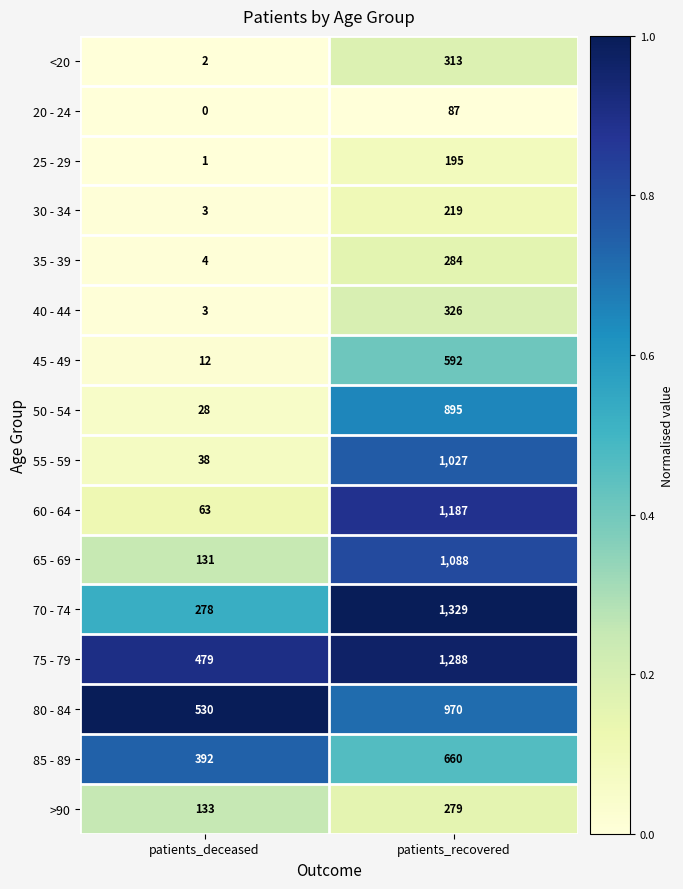

At how many categories does at least one series exceed 0?

2